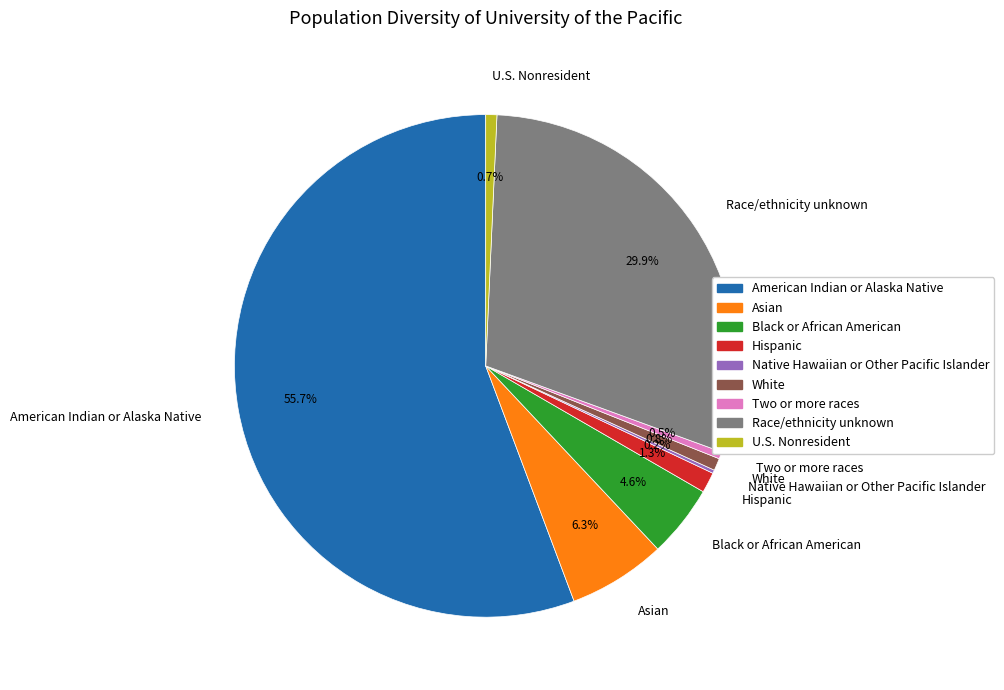

Is there any slice that represents more than half of the pie?

Yes